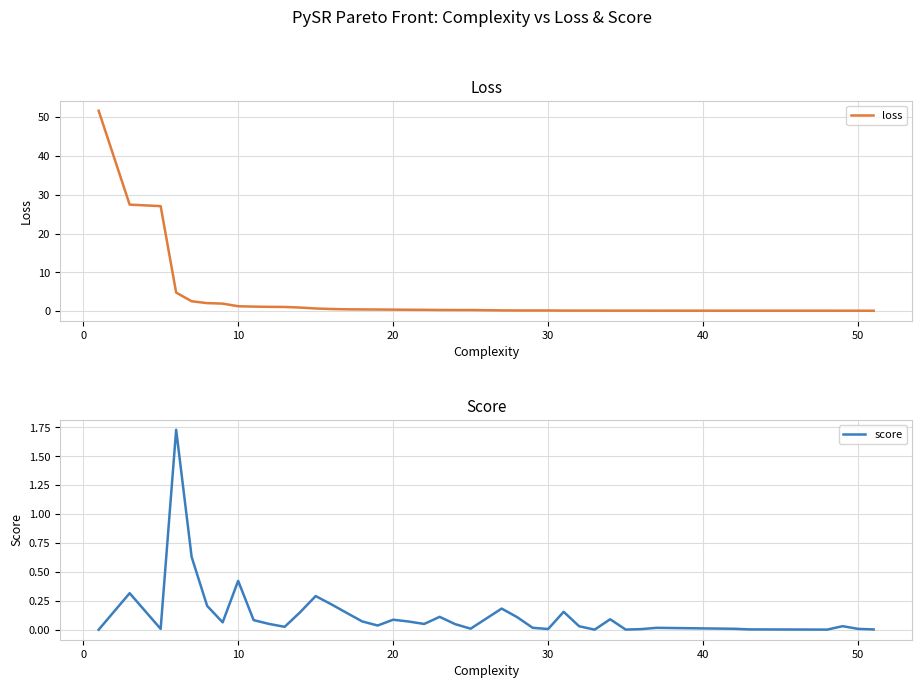

What is the maximum value for loss?

51.6